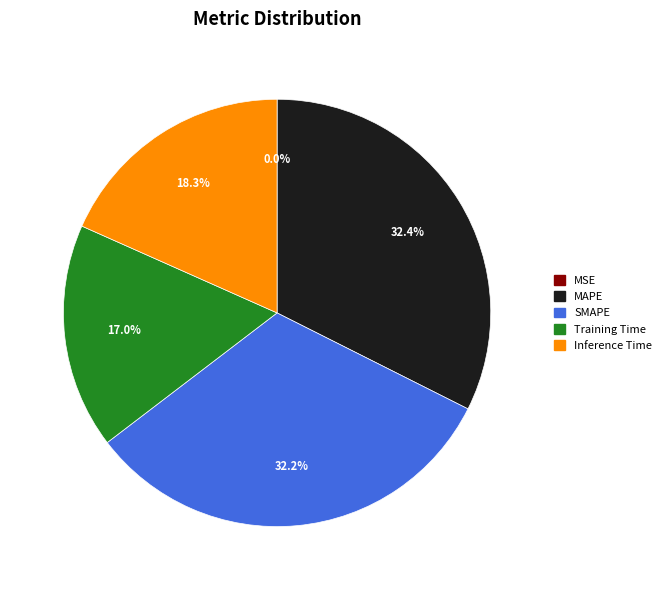

Which has a higher value, MAPE or Training Time?

MAPE